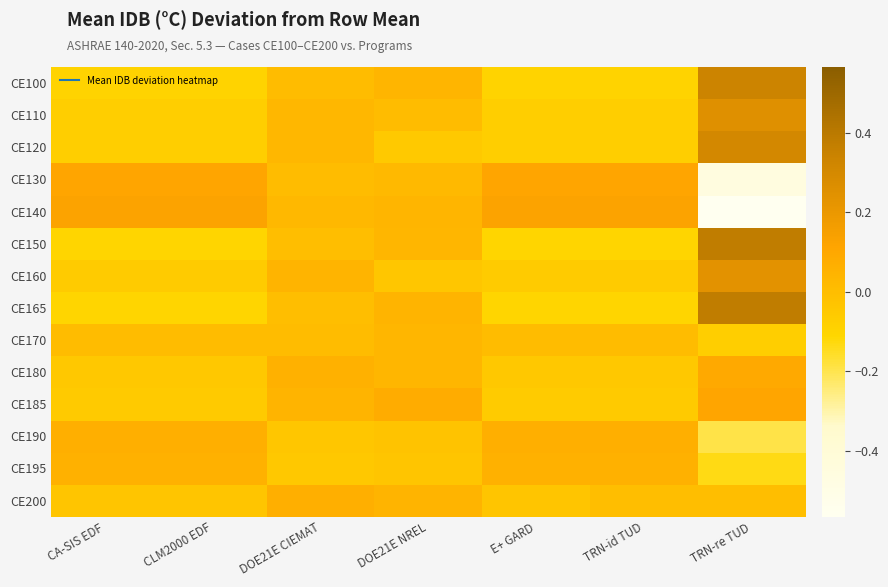

What is the maximum value shown in the chart?

0.4